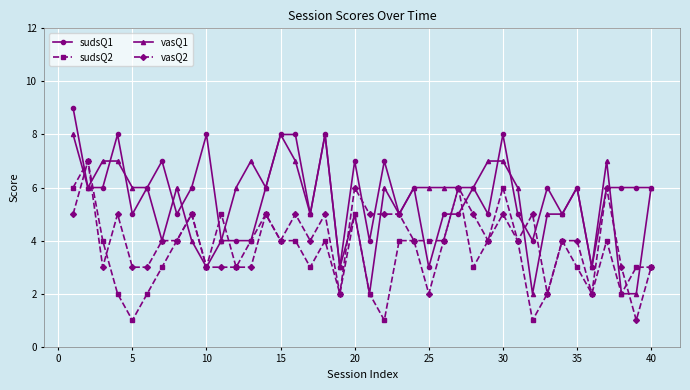

What is the greatest value displayed?

9